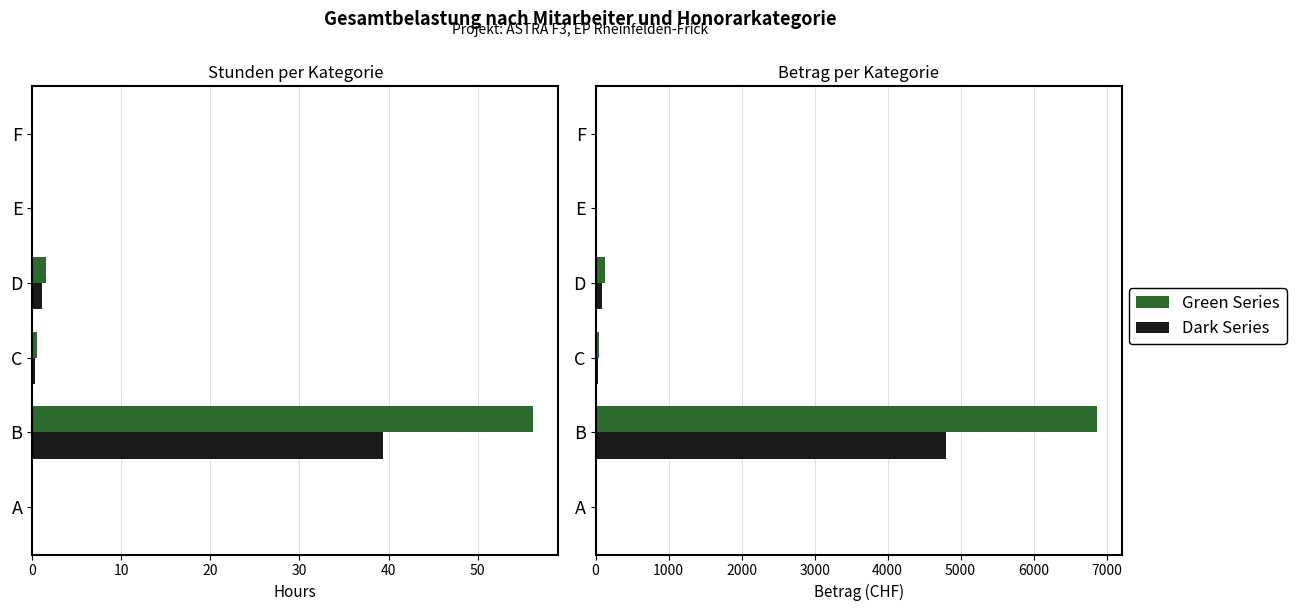

How many positive values does the Hours (Green) series have?

3